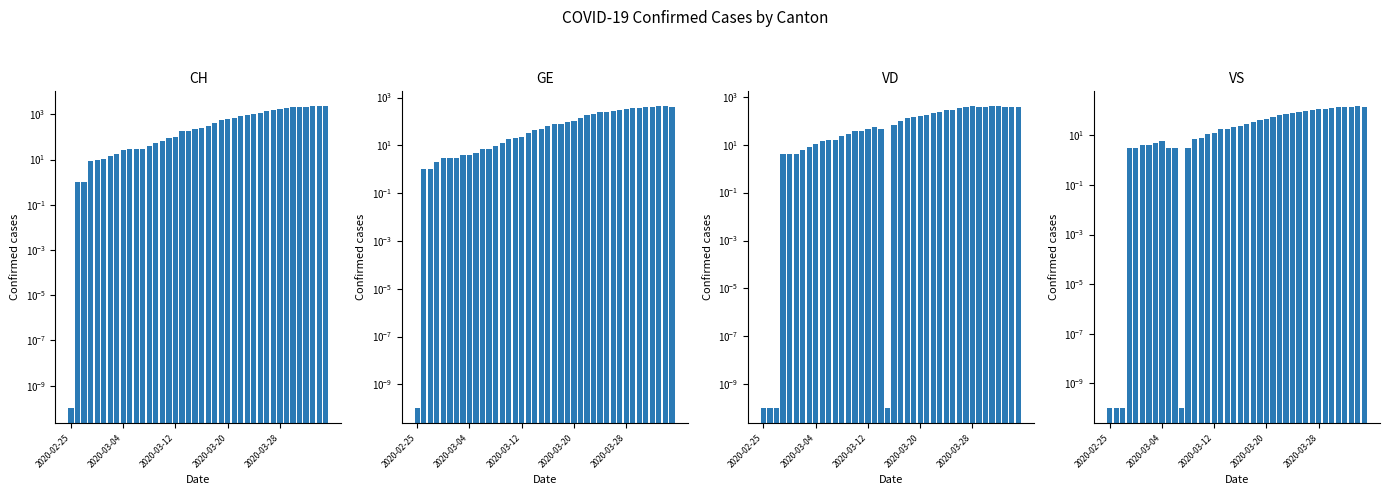

How many data points in GE are above 66?

19